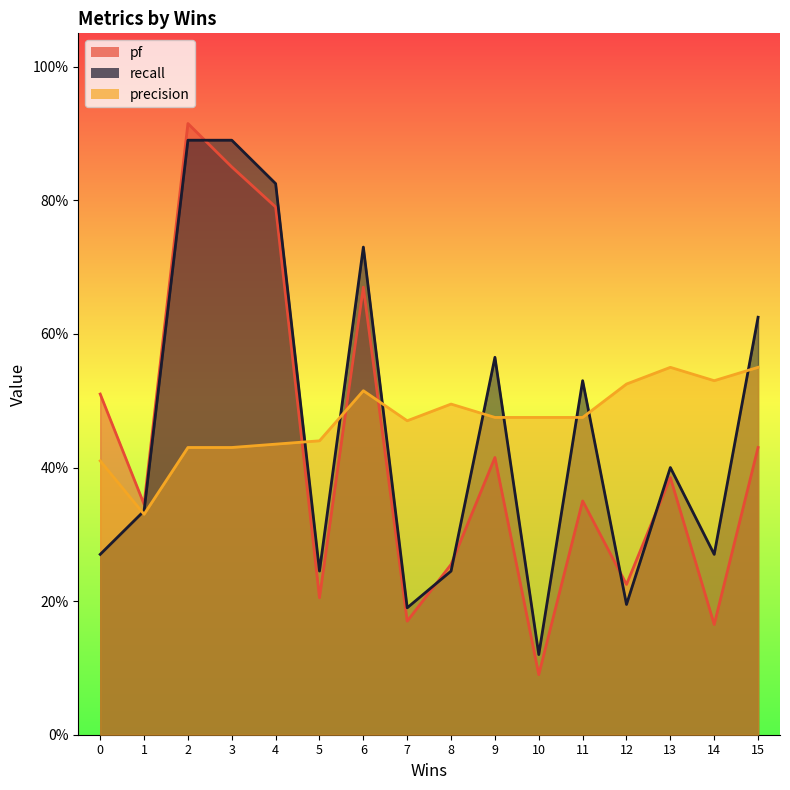

At which category does recall reach its first local peak?

3